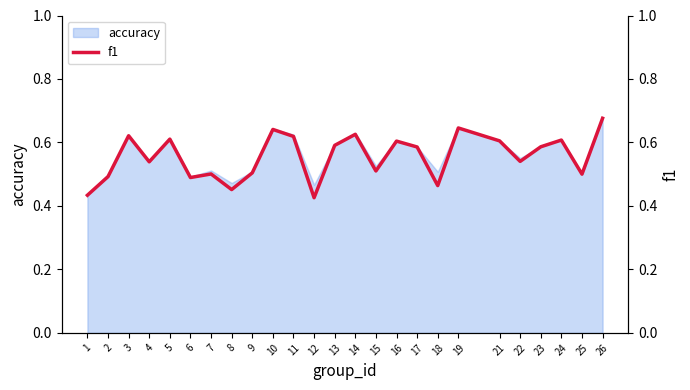

True or false: there are more than 0 points higher than both neighbors.

True